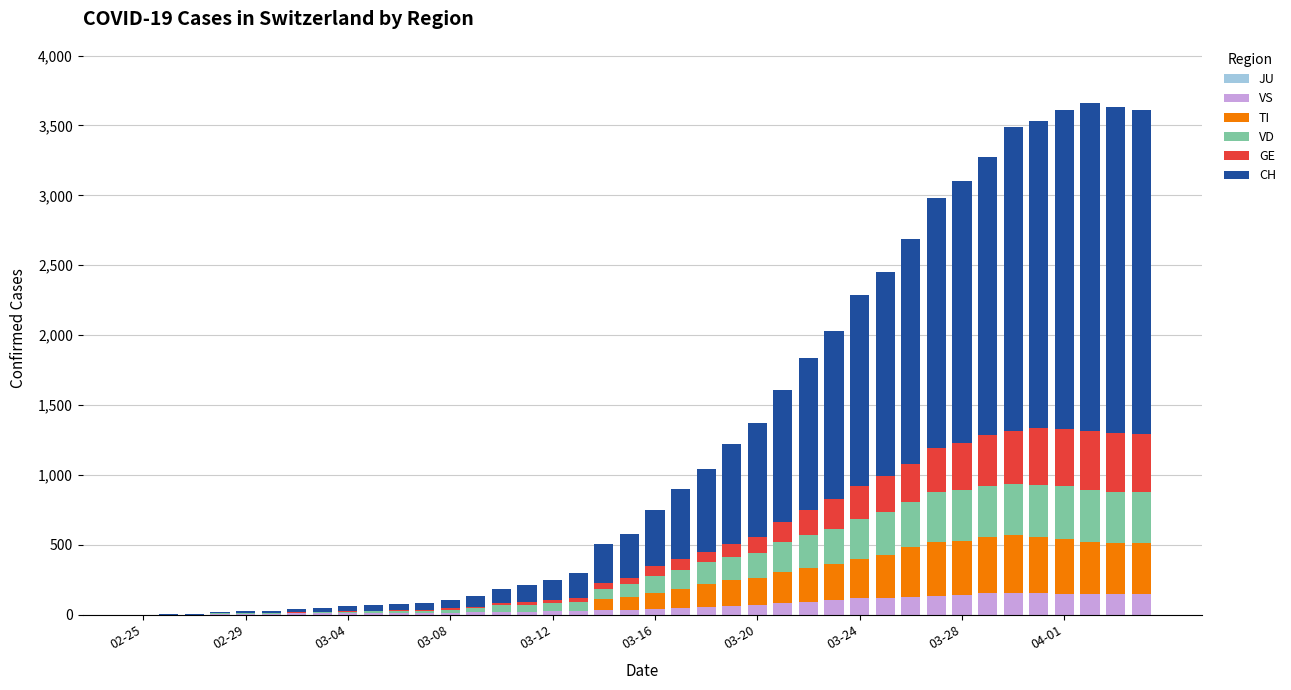

How many data points does each series have?

40